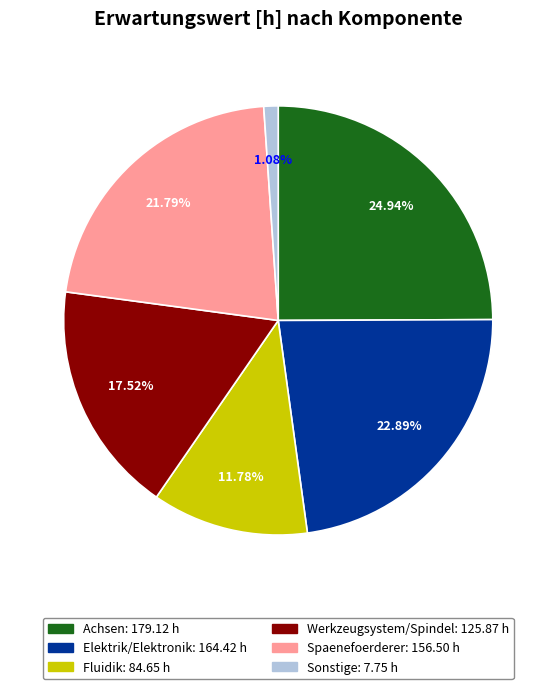

Is the sum of Werkzeugsystem/Spindel and Spaenefoerderer greater than half?

No